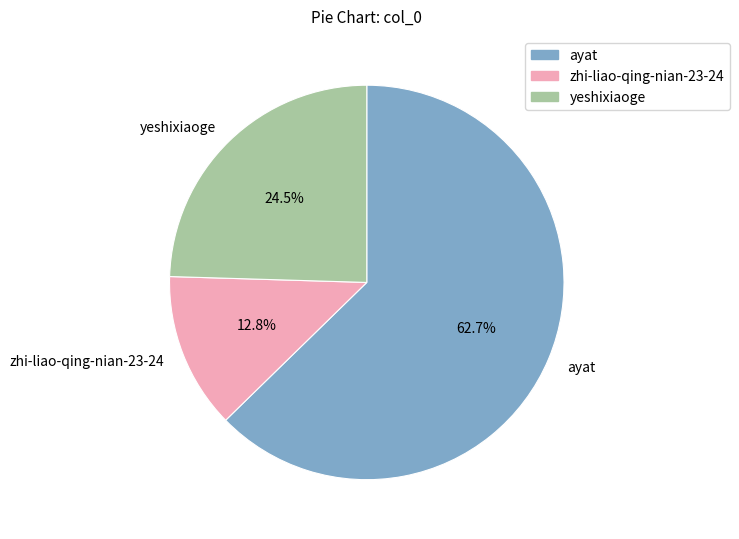

What is the ratio of the value at ayat to the value at yeshixiaoge?

2.6